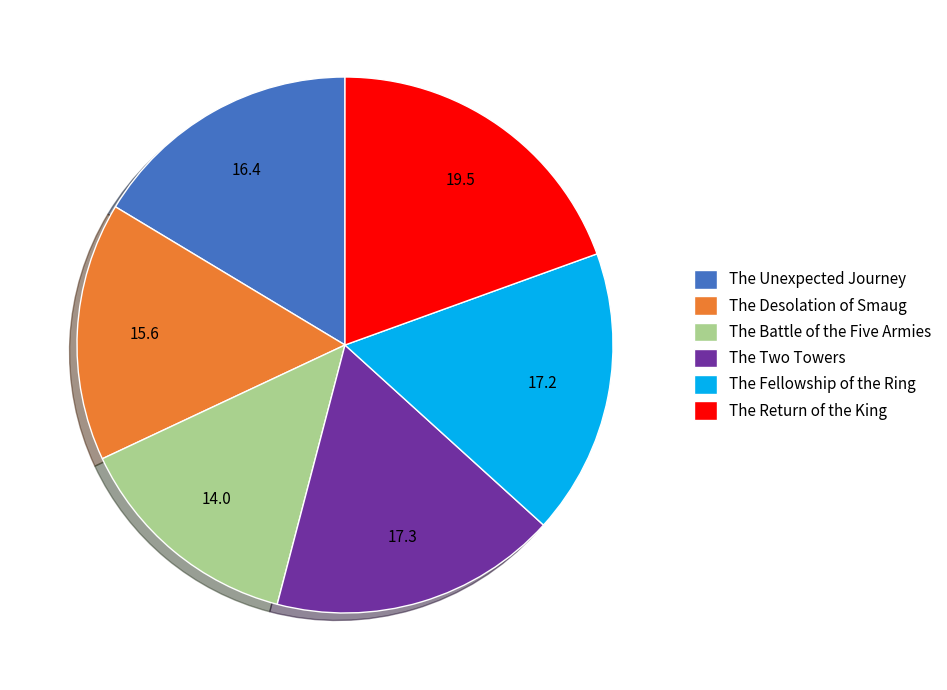

Do The Unexpected Journey and The Desolation of Smaug together represent more than half of the pie?

No